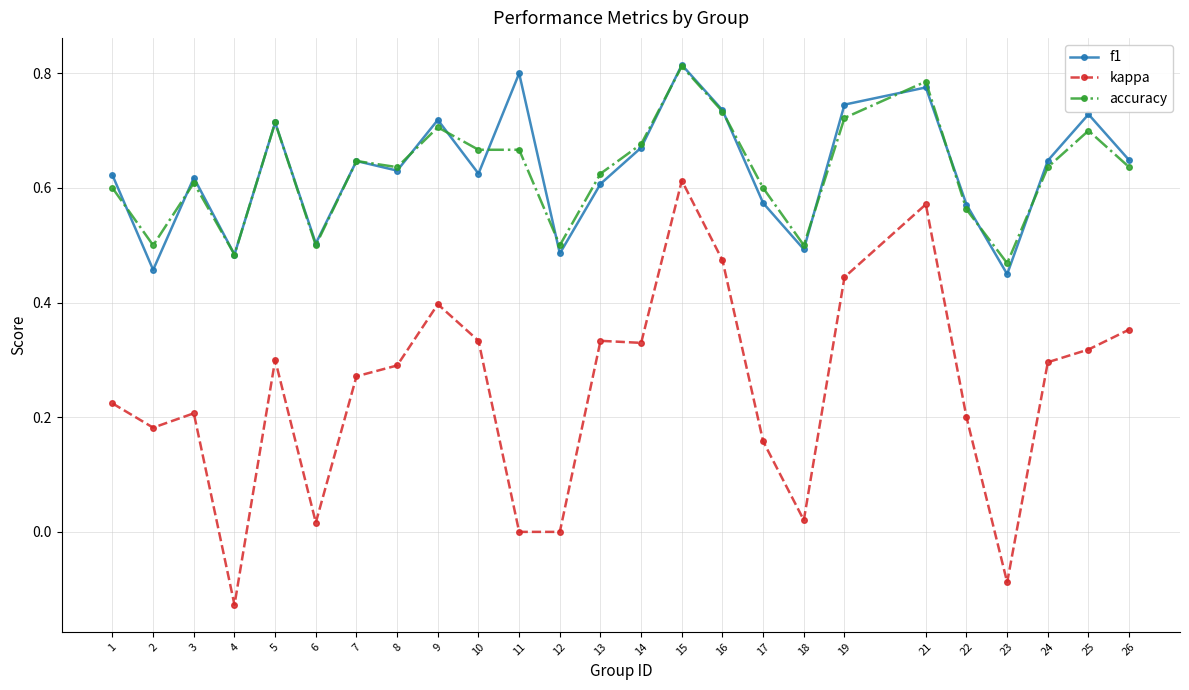

Where is the first local minimum for f1?

2